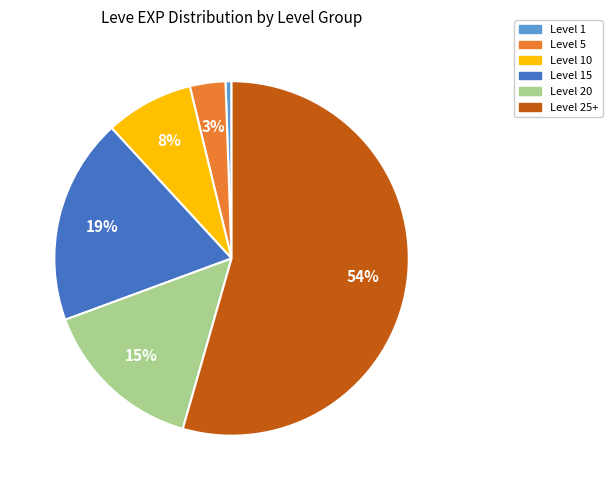

Which slice is the largest?

Level 25+